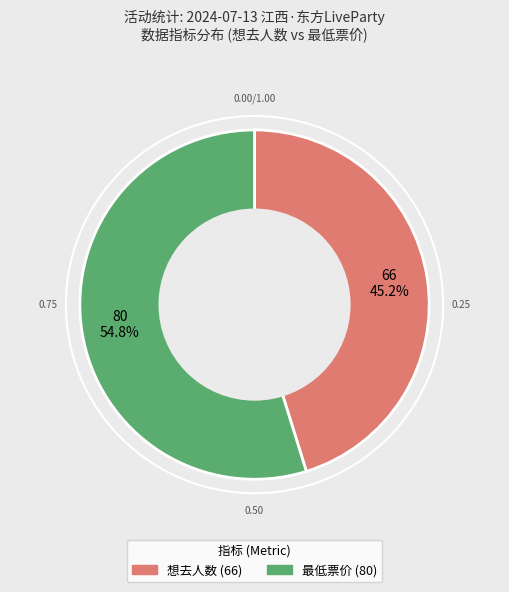

Combined, do 最低票价 and 想去人数 account for over 50%?

Yes